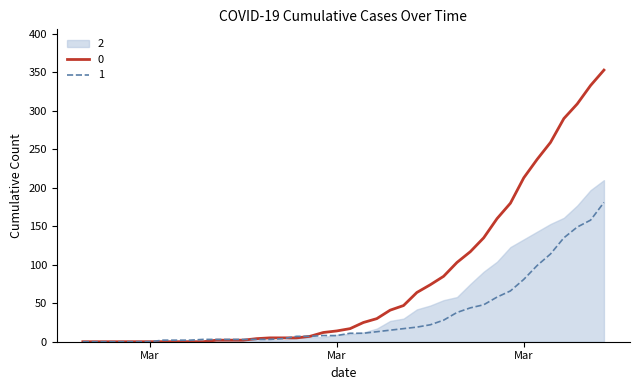

The 0 series shows 576 at 2020-04-05. True or false?

False